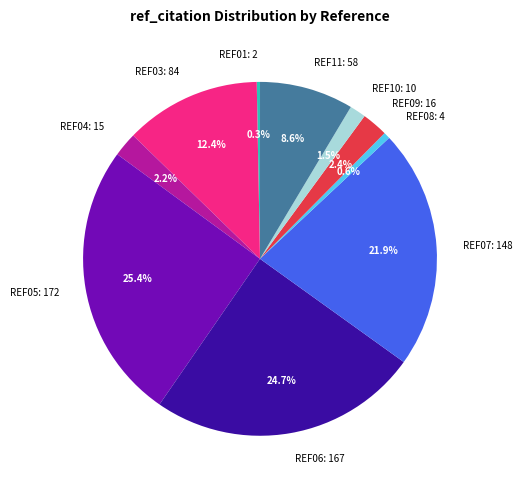

The REF10 slice represents 16% of the pie. True or false?

False